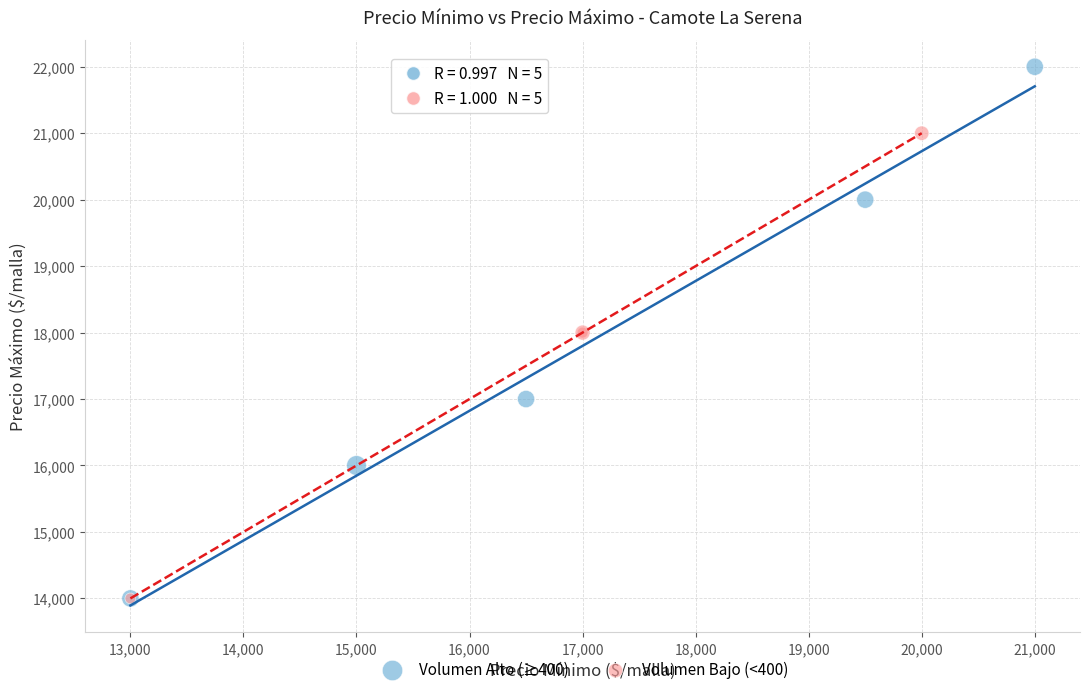

Which series contains the highest Y value?

Volumen Alto (≥400)